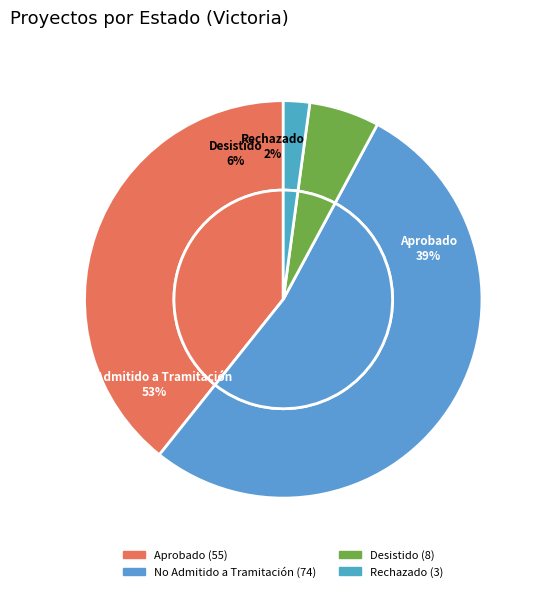

To the nearest percent, what portion does Aprobado represent?

39%